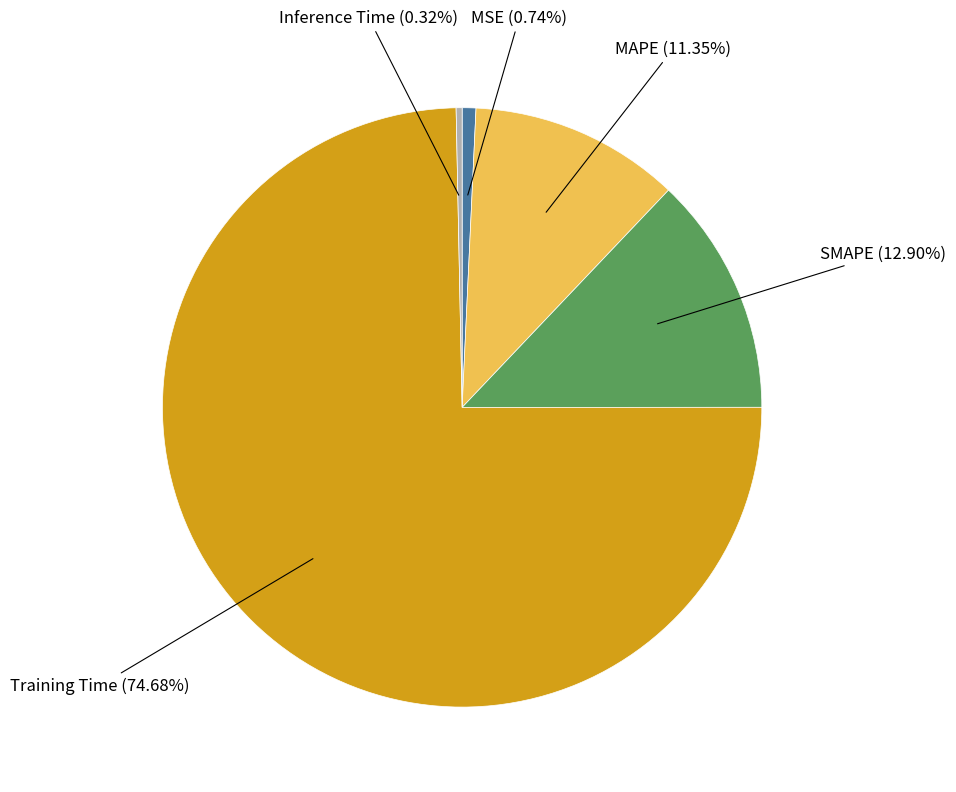

Does any single category account for the majority?

Yes